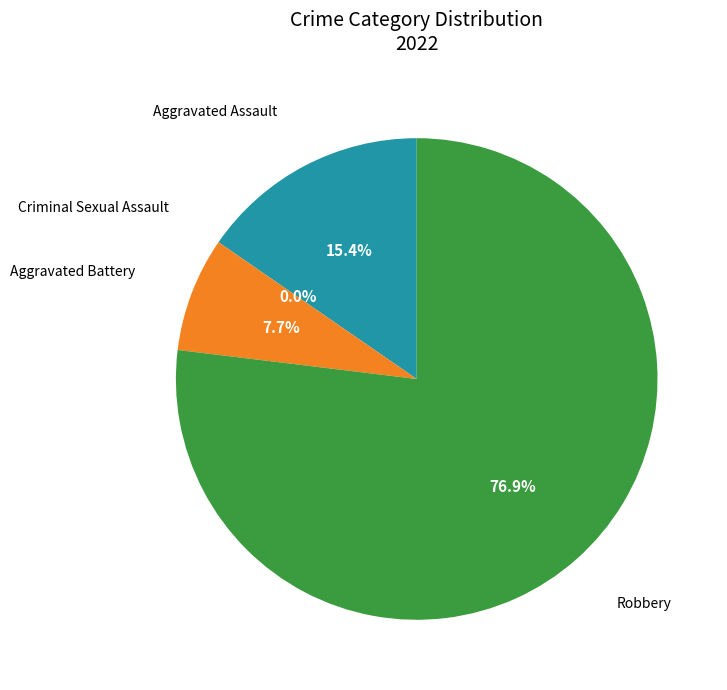

What percentage is NOT represented by Criminal Sexual Assault?

100.0%